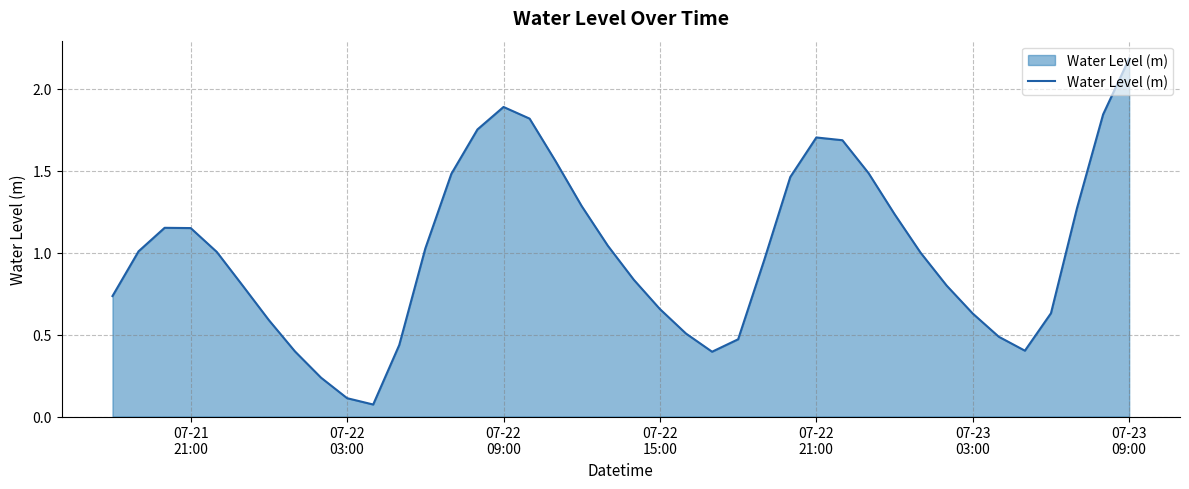

What is the greatest value displayed?

2.2